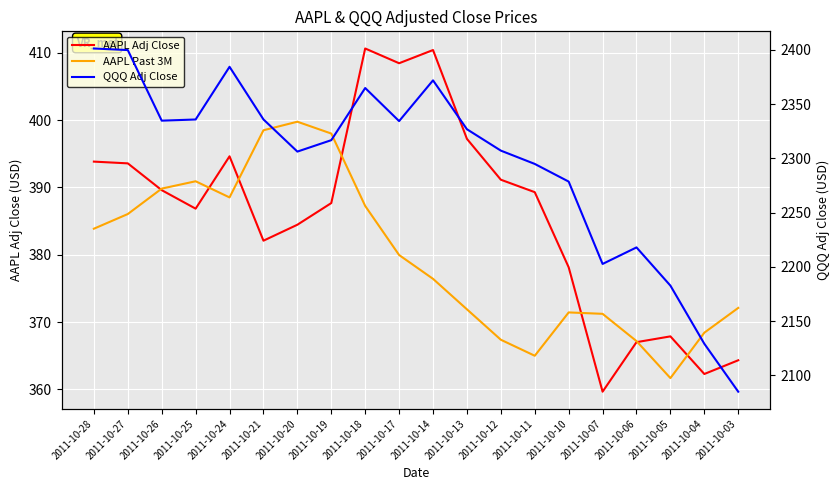

Reading left to right, what are all the values shown in this chart?

AAPL Adj Close: 393.8	393.6	389.6	386.9	394.6	382.1	384.5	387.7	410.6	408.5	410.4	397.2	391.1	389.3	378.1	359.6	367.0	367.9	362.3	364.3
AAPL Past 3M: 383.9	386.1	389.8	390.9	388.5	398.5	399.8	398.0	387.2	380.0	376.4	371.9	367.4	365.0	371.4	371.2	367.2	361.7	368.4	372.1
QQQ Adj Close: 2401.3	2399.8	2334.8	2335.9	2384.4	2335.9	2306.3	2316.8	2364.9	2334.4	2371.9	2326.9	2307.2	2294.9	2278.7	2202.8	2218.0	2182.8	2129.2	2085.0